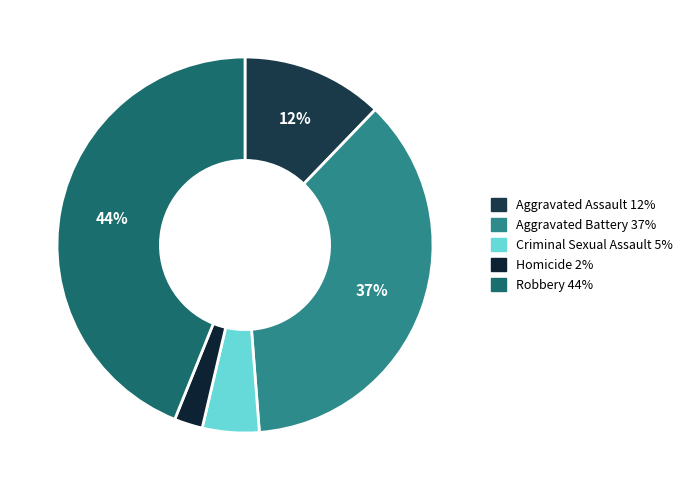

Is Aggravated Assault the majority of the pie?

No